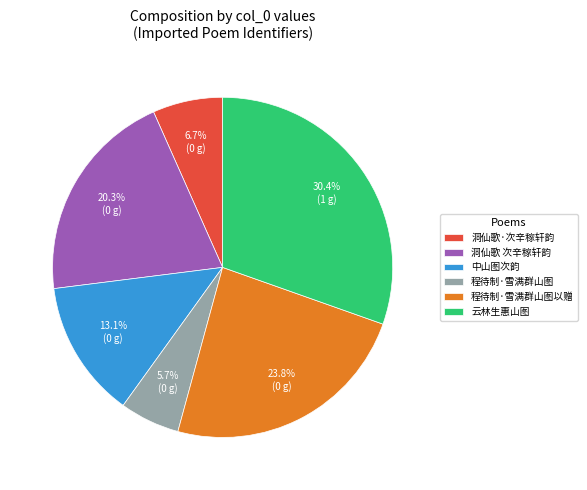

Which slice is the largest?

云林生惠山图